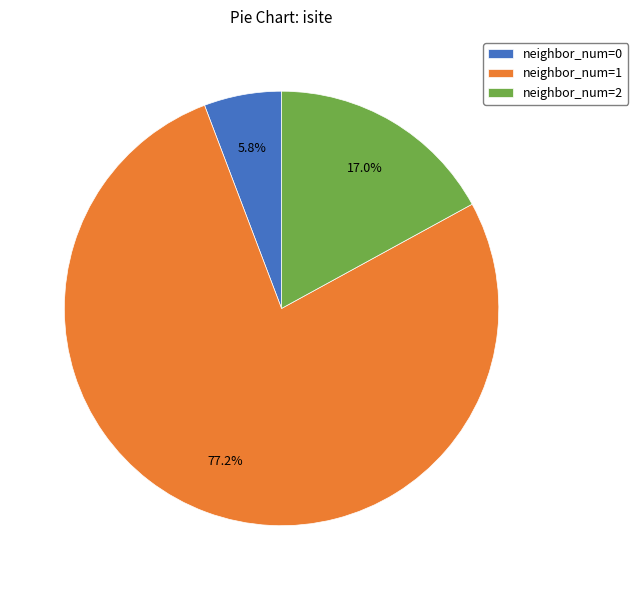

What is the largest slice in the pie chart?

neighbor_num=1